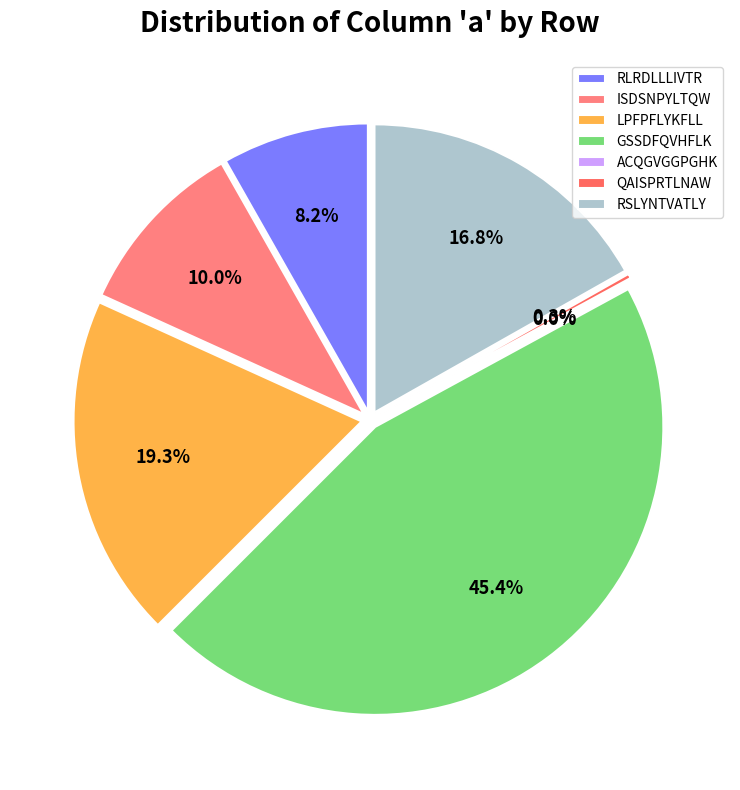

True or false: ISDSNPYLTQW accounts for 10% of the total.

True